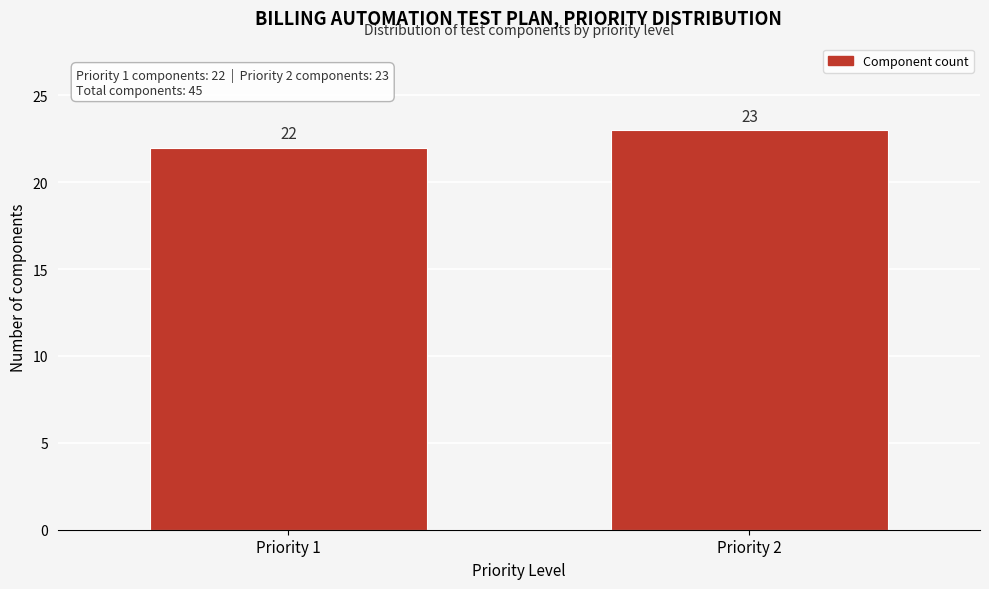

Reading right to left, list all the values displayed in this chart.

23	22